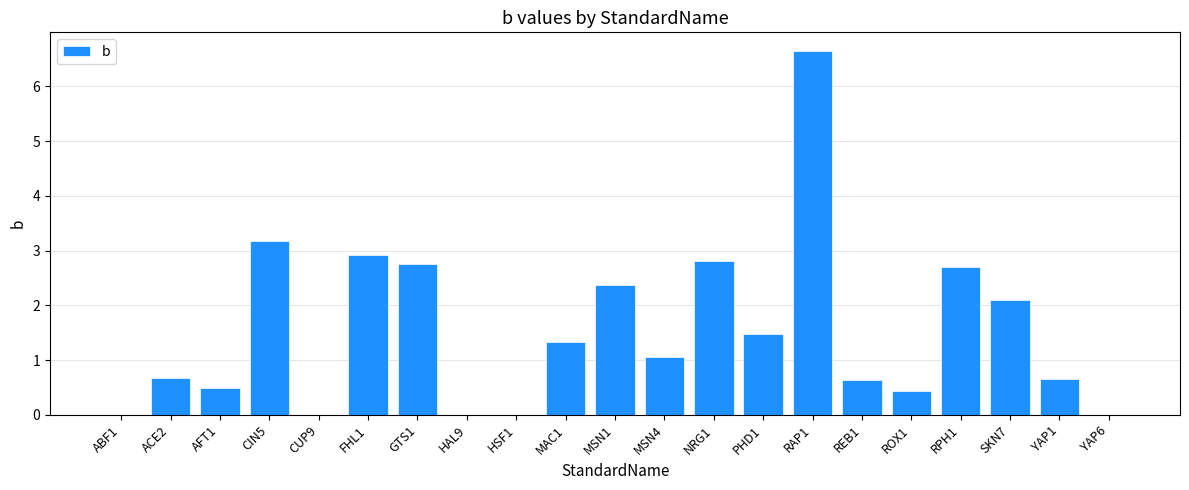

Is it true that the value at NRG1 is 1.8?

False